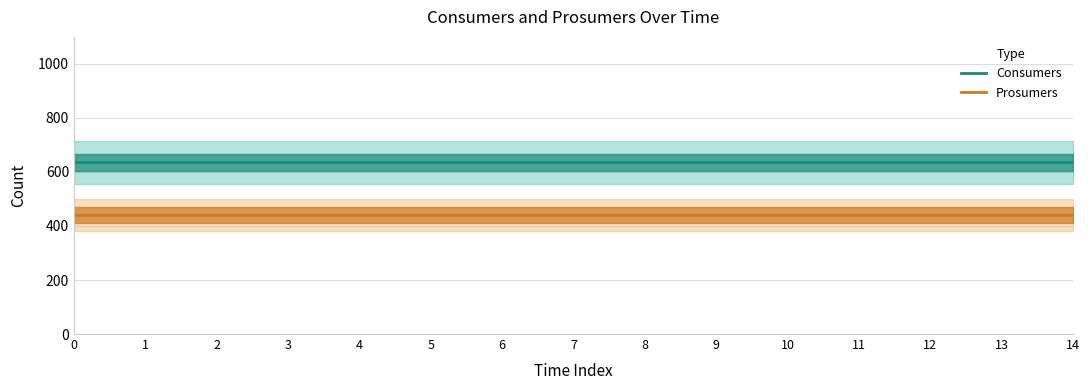

Does the chart have visible grid lines?

Yes